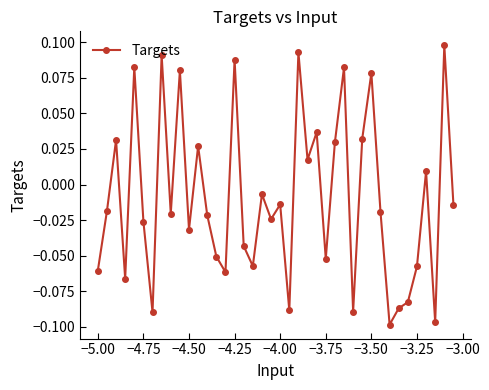

What is the sum of all values?

-0.4